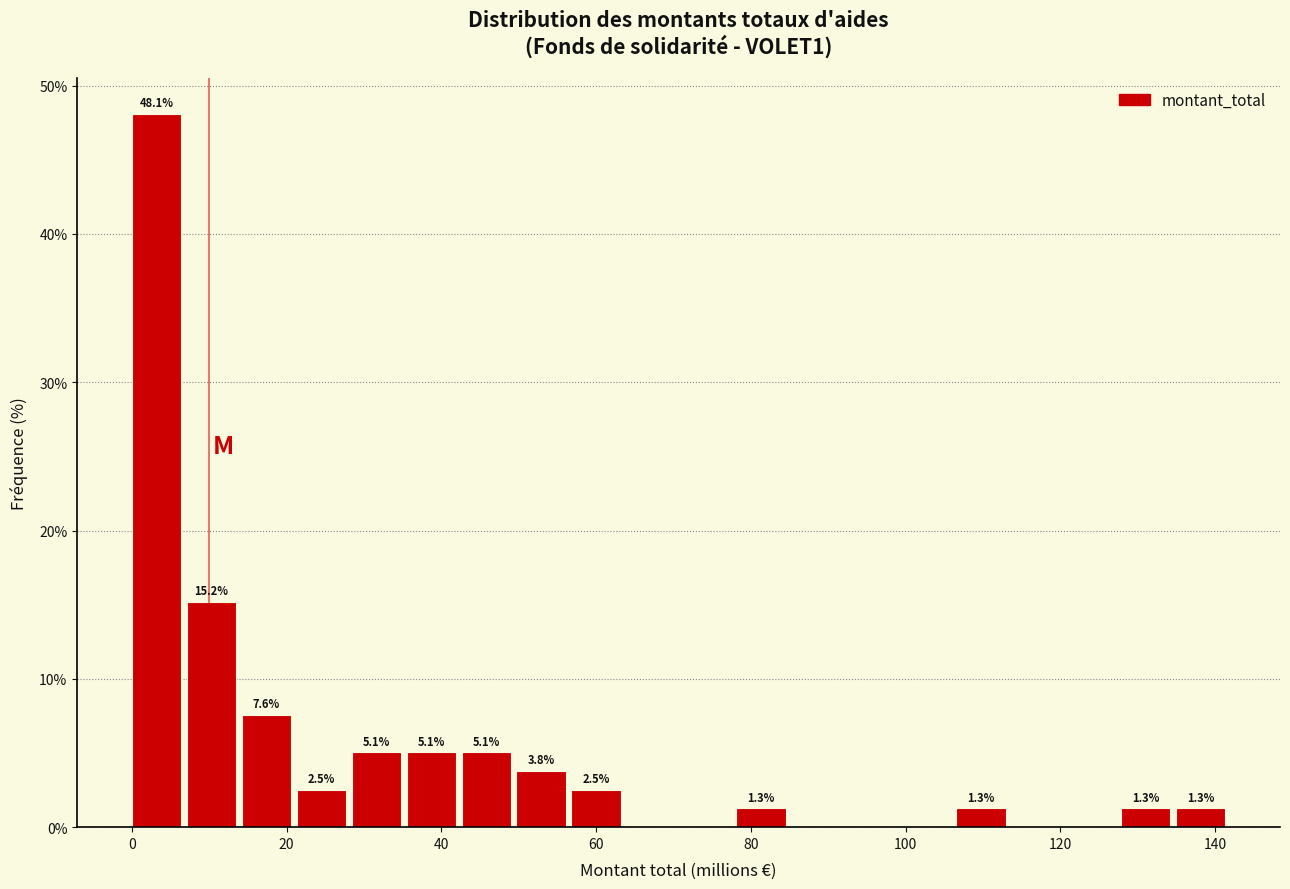

Read against the x-axis, roughly where is the centre of the tallest bar?

4